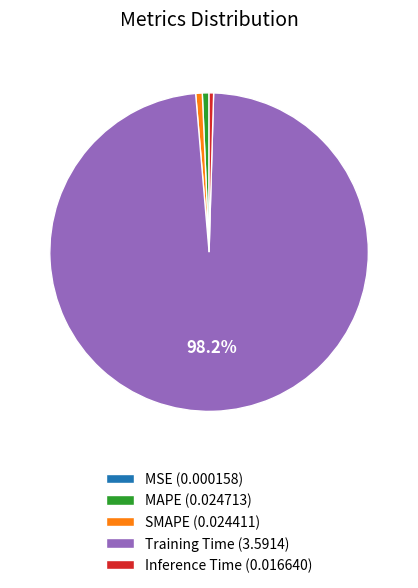

Is it true that SMAPE is 14% of the pie?

False